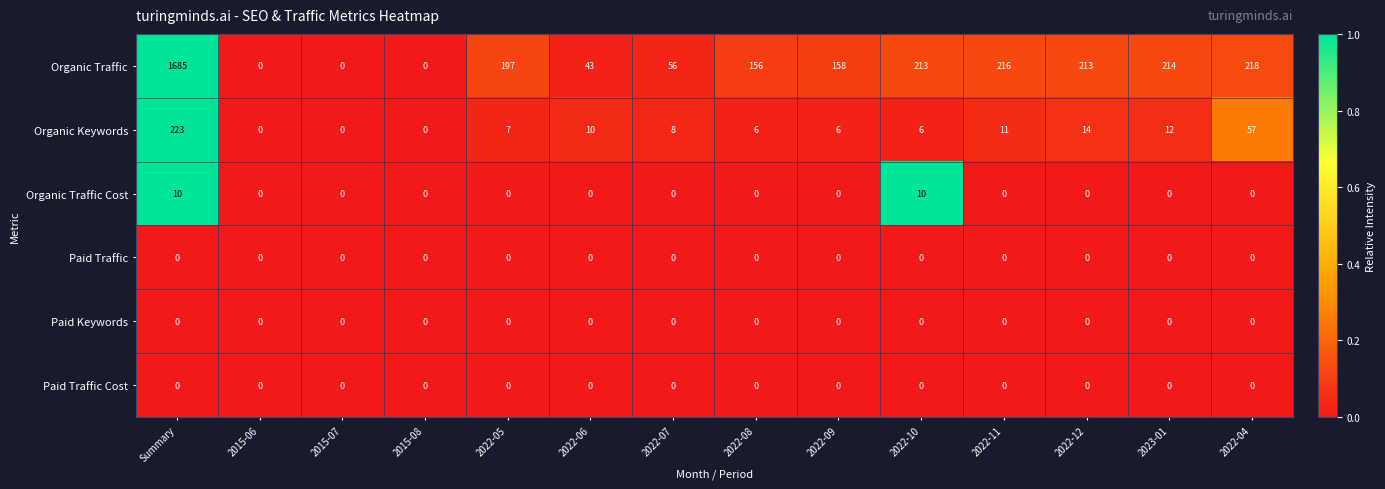

What is the approximate value of Organic Traffic at 2022-10, to the nearest 100?

200